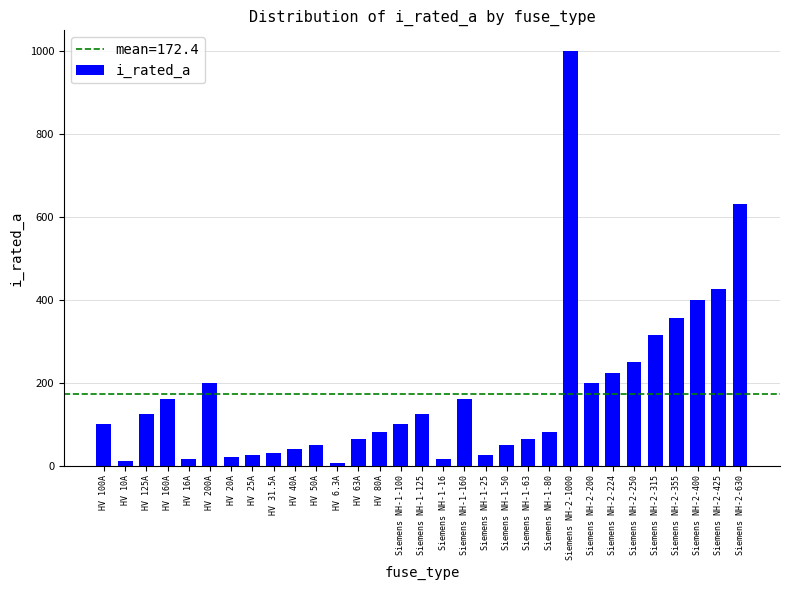

The chart shows a value of 100.0 at Siemens NH-1-100. True or false?

True